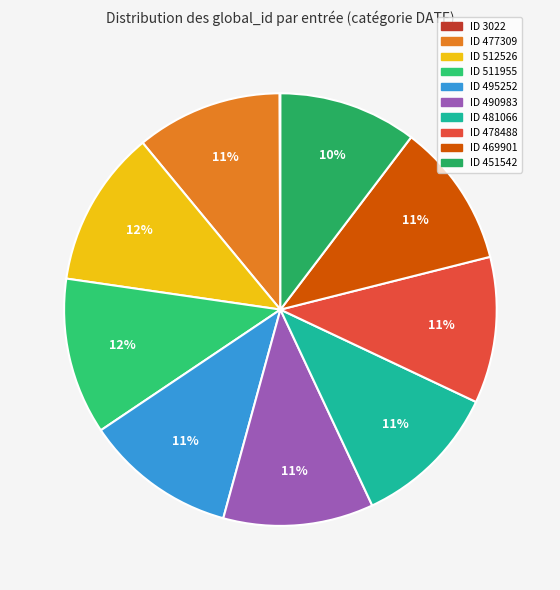

Count the number of slices in the pie.

10